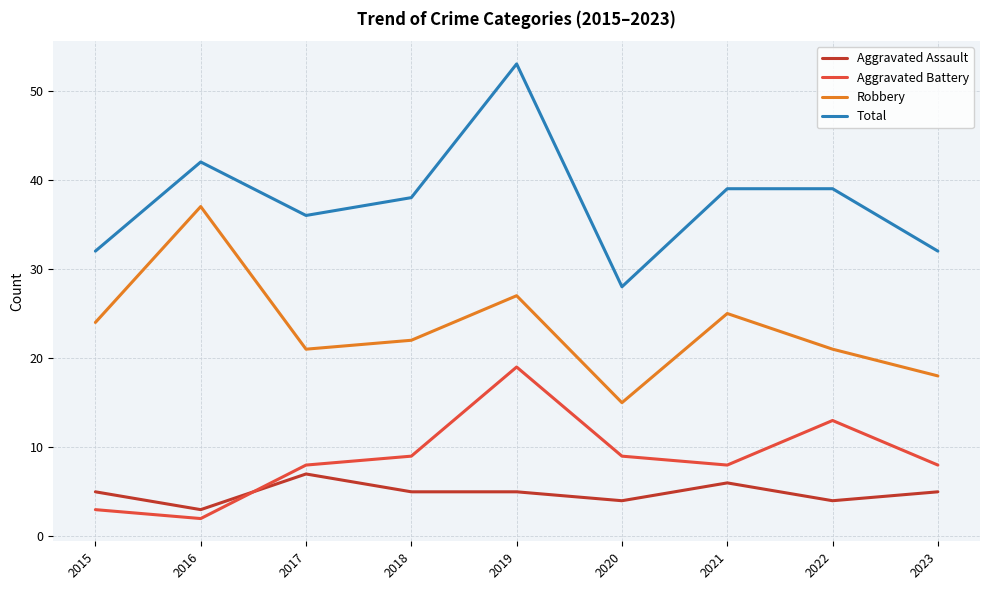

What is the difference between the maximum and minimum values in the Aggravated Battery series?

17